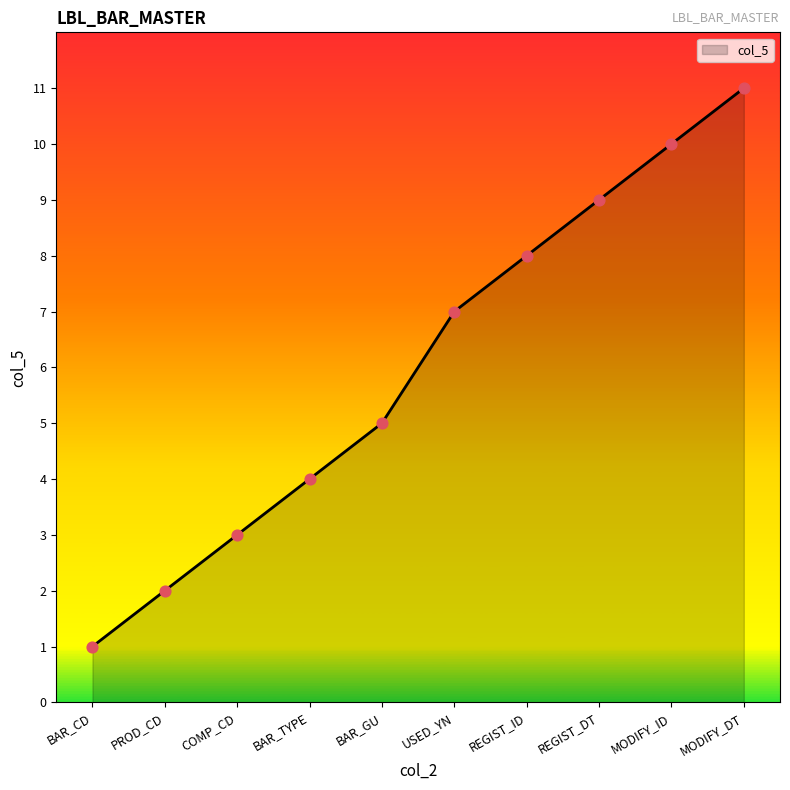

What is the change in value from BAR_TYPE to REGIST_ID?

+4